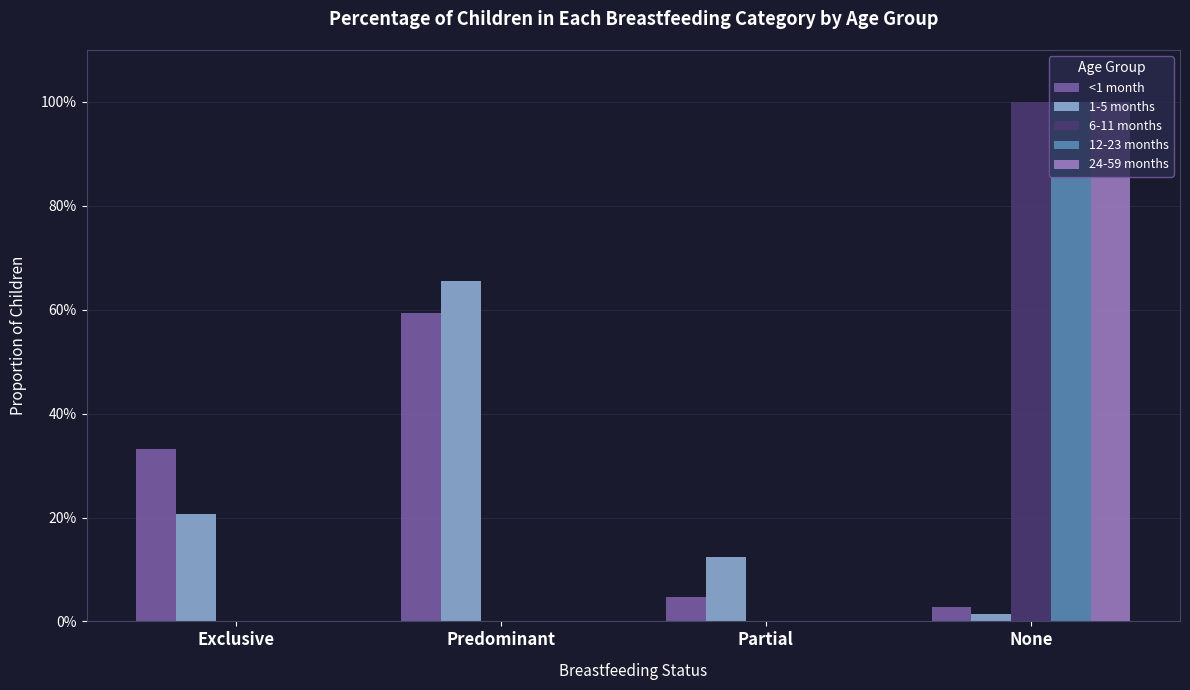

Are the bars grouped side by side (vs. stacked)?

Yes